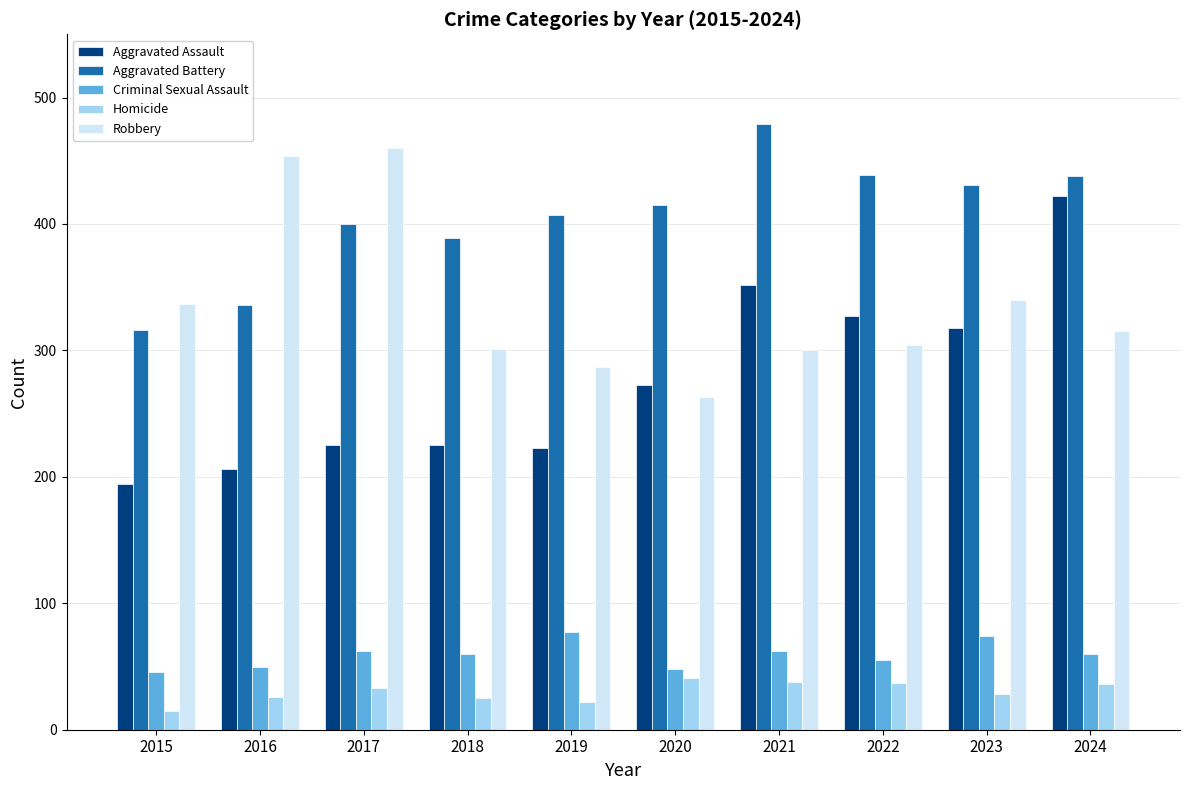

Read the Criminal Sexual Assault value at 2018, to the nearest 5.

60